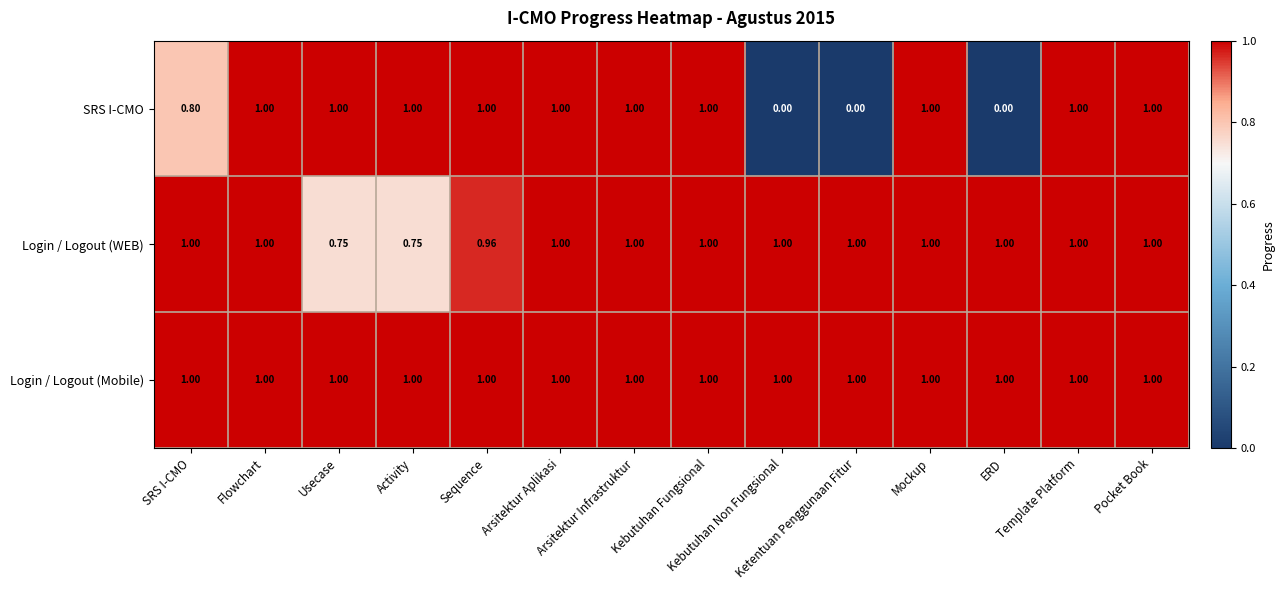

Which series has the largest total across all categories?

Login / Logout (Mobile)